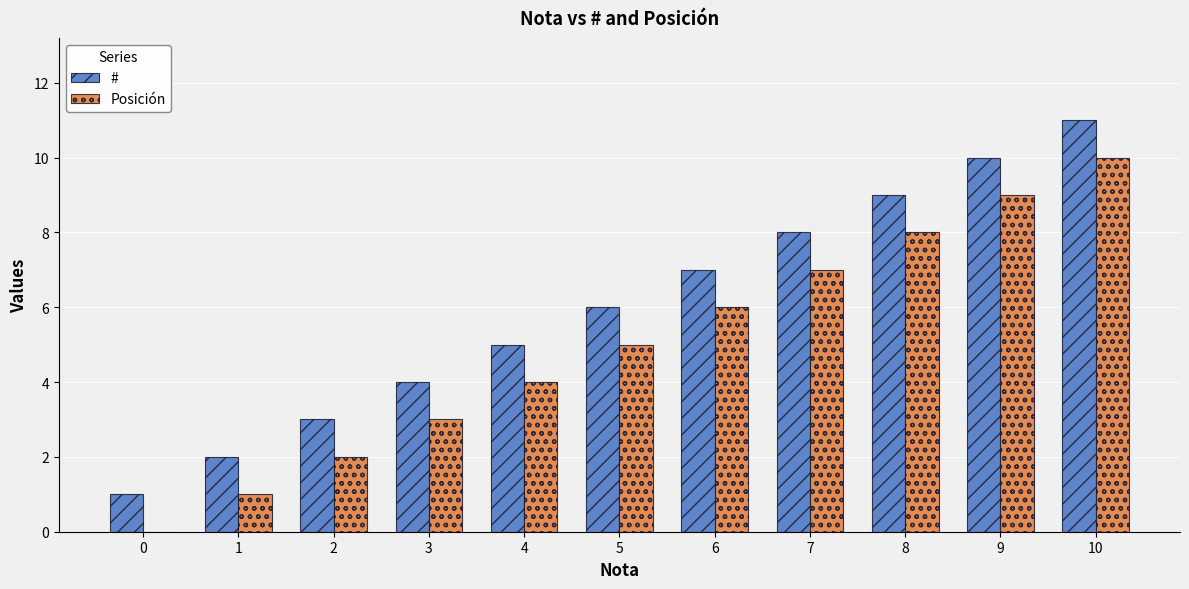

What is the total value across all series at 4?

9